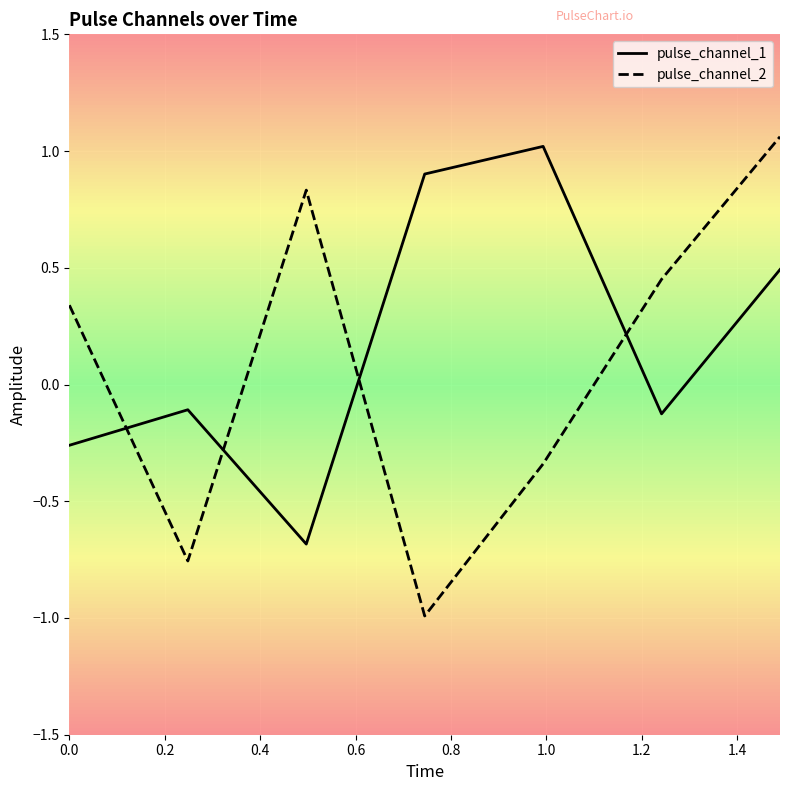

In pulse_channel_2, how many points are higher than both neighbors (excluding endpoints)?

1